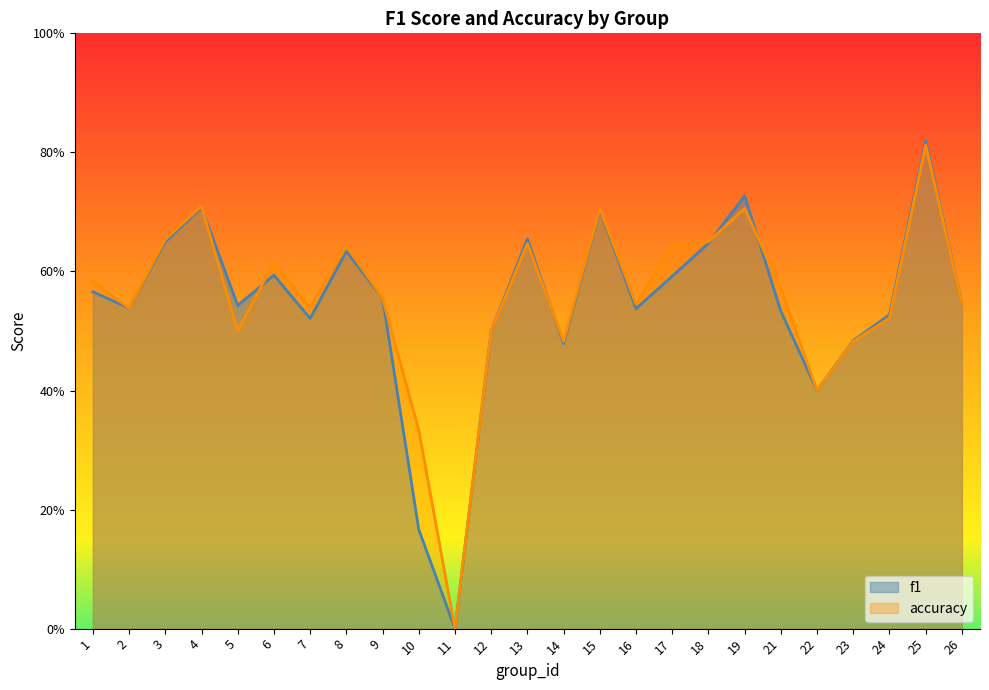

How many times do accuracy and f1 cross each other?

5